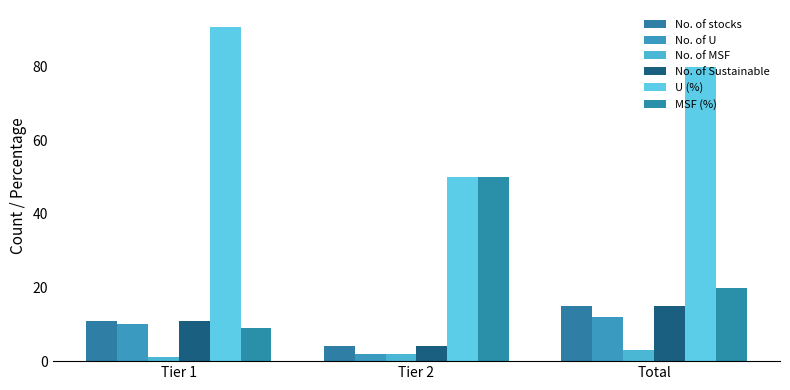

The value of No. of Sustainable at Tier 1 is 2.3. True or false?

False